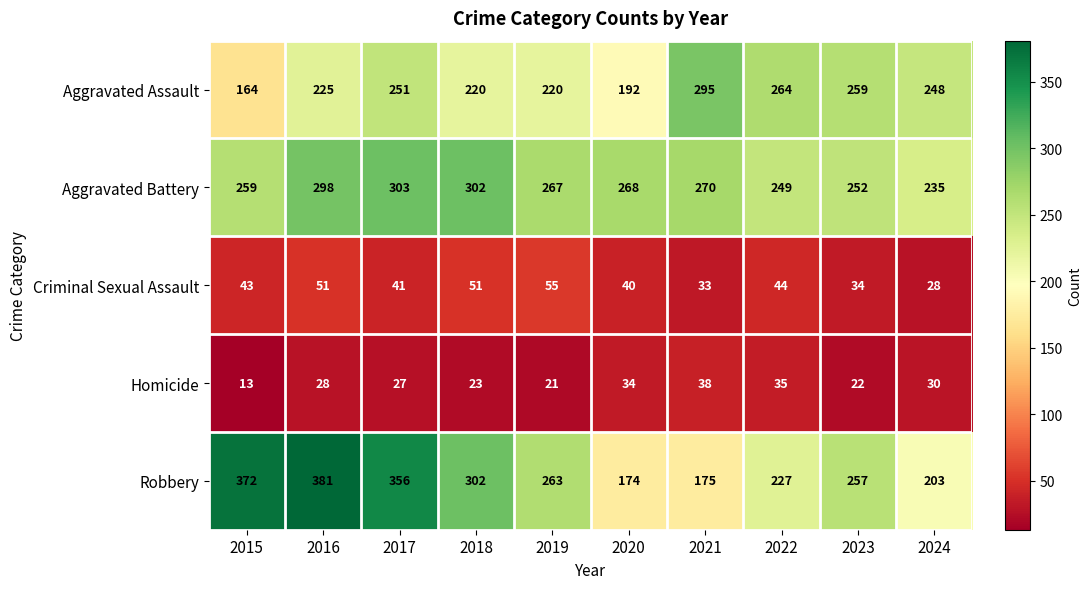

What is the minimum value for Robbery?

174